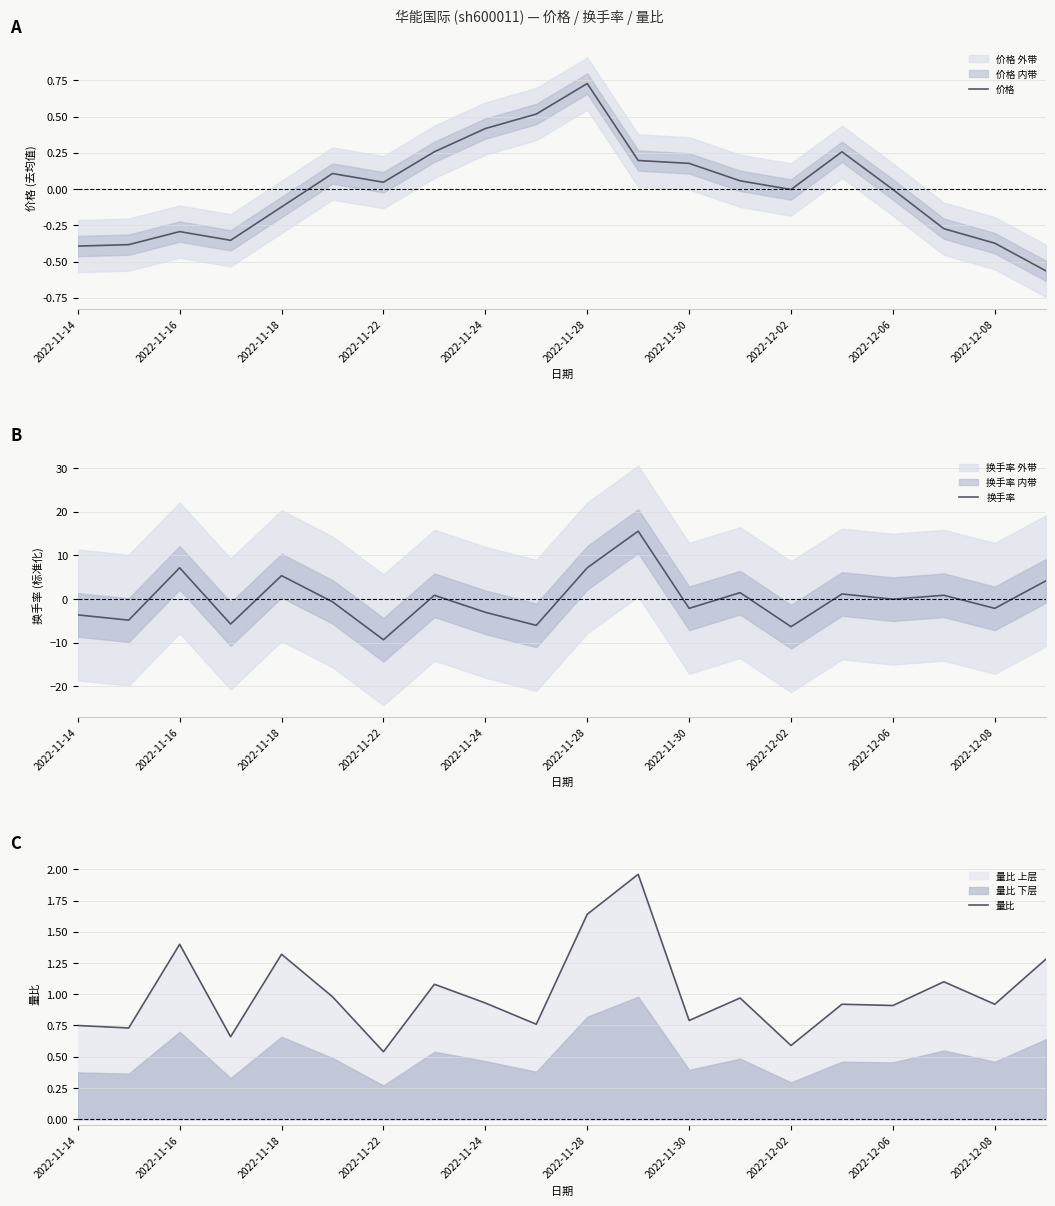

After their last crossing, which series has the higher values: 价格 or 换手率?

换手率